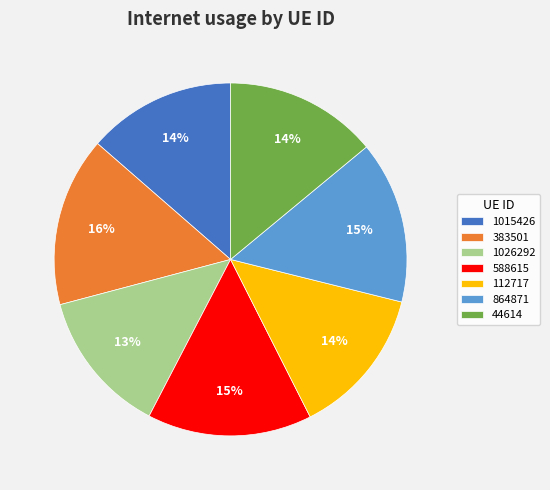

To the nearest percent, what portion does 1015426 represent?

14%